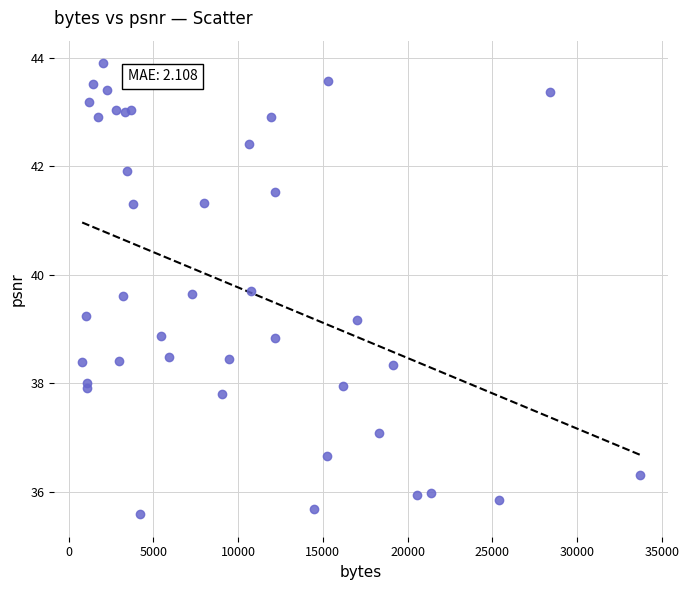

What is the range of X values (max minus min)?

32911.0